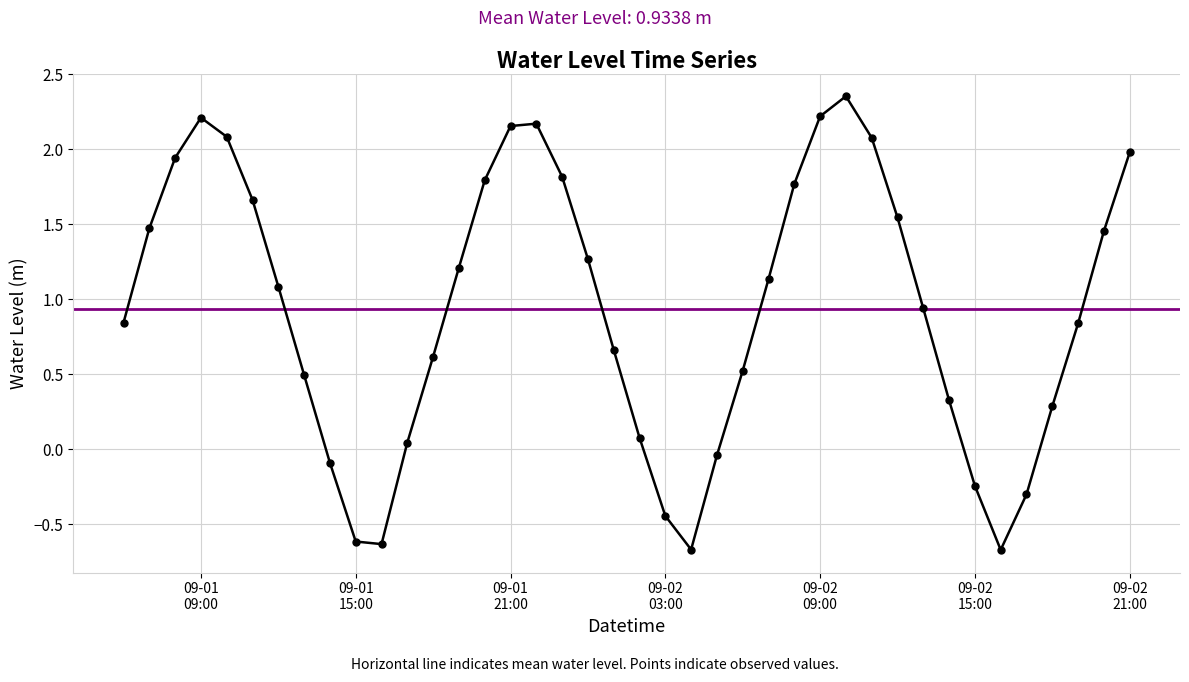

What is the smallest value displayed?

-0.7